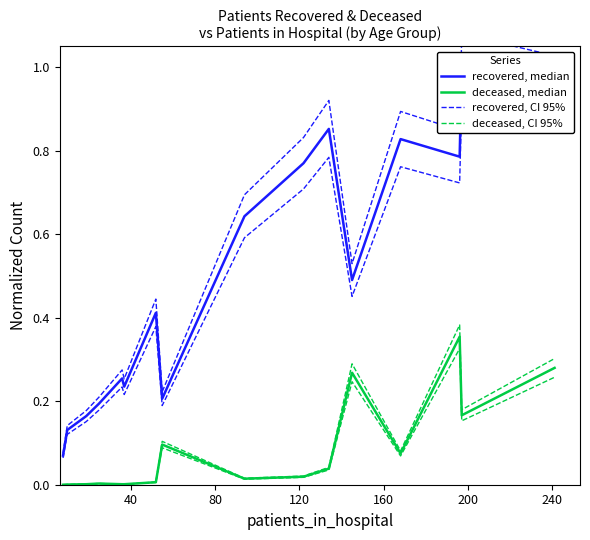

At how many categories does at least one series exceed 0?

16